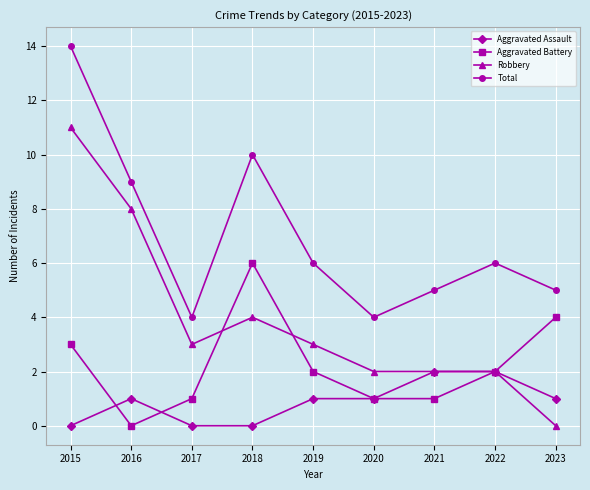

What is the difference between the maximum and minimum values in the Aggravated Assault series?

2